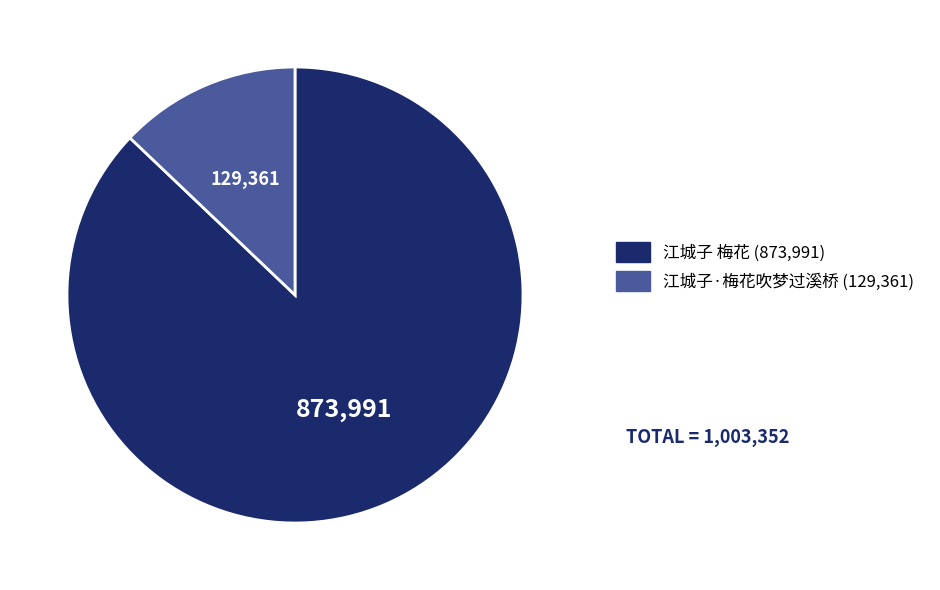

Which has a higher value, 江城子·梅花吹梦过溪桥 or 江城子 梅花?

江城子 梅花